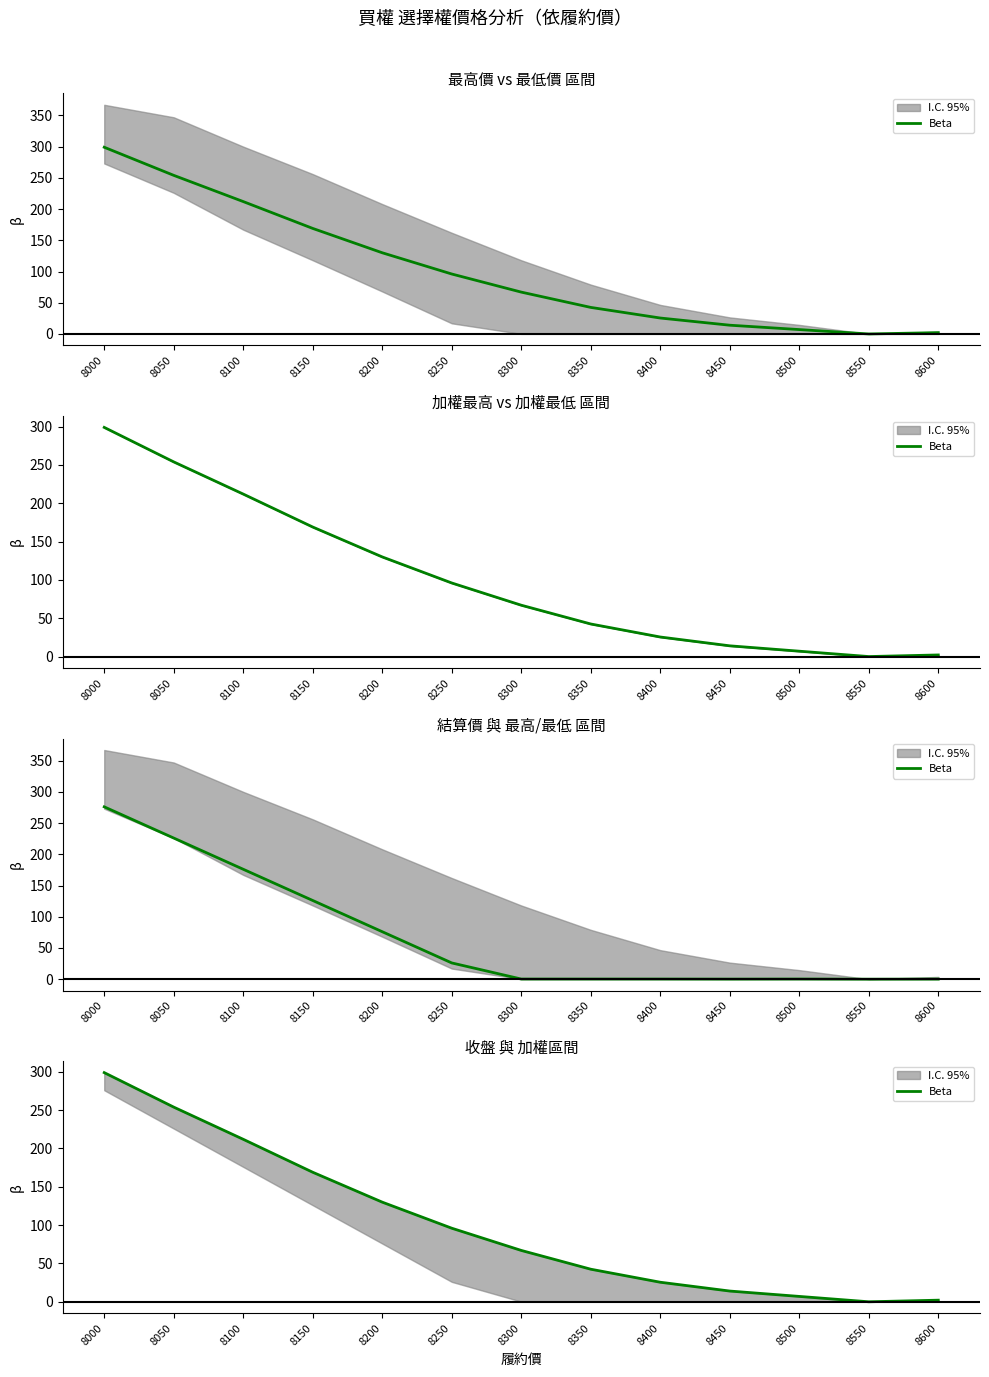

How many values are below 67?

6